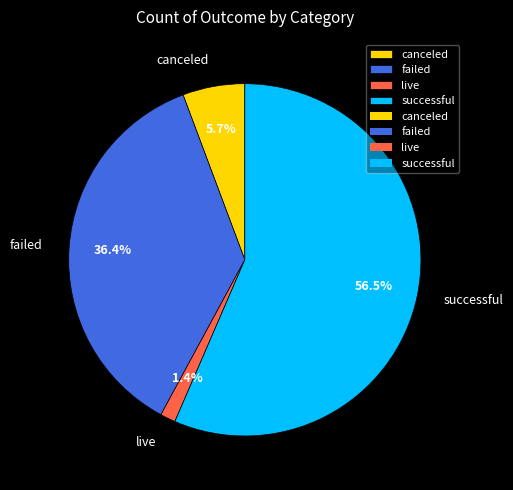

Approximately how many times larger is the value at successful compared to live?

40.4